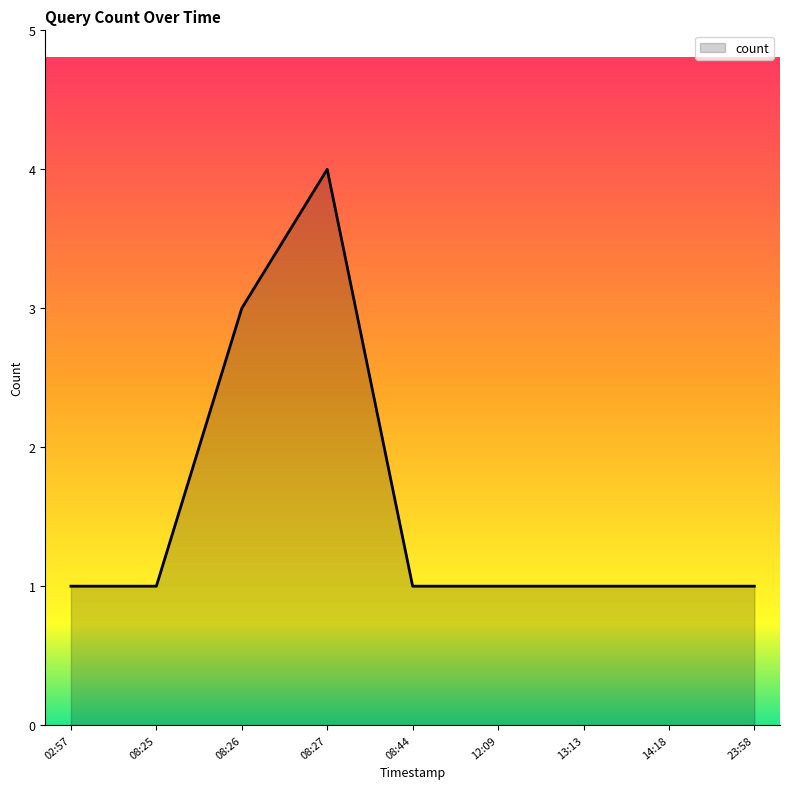

Is it true that the value at 23:58 is 2?

False